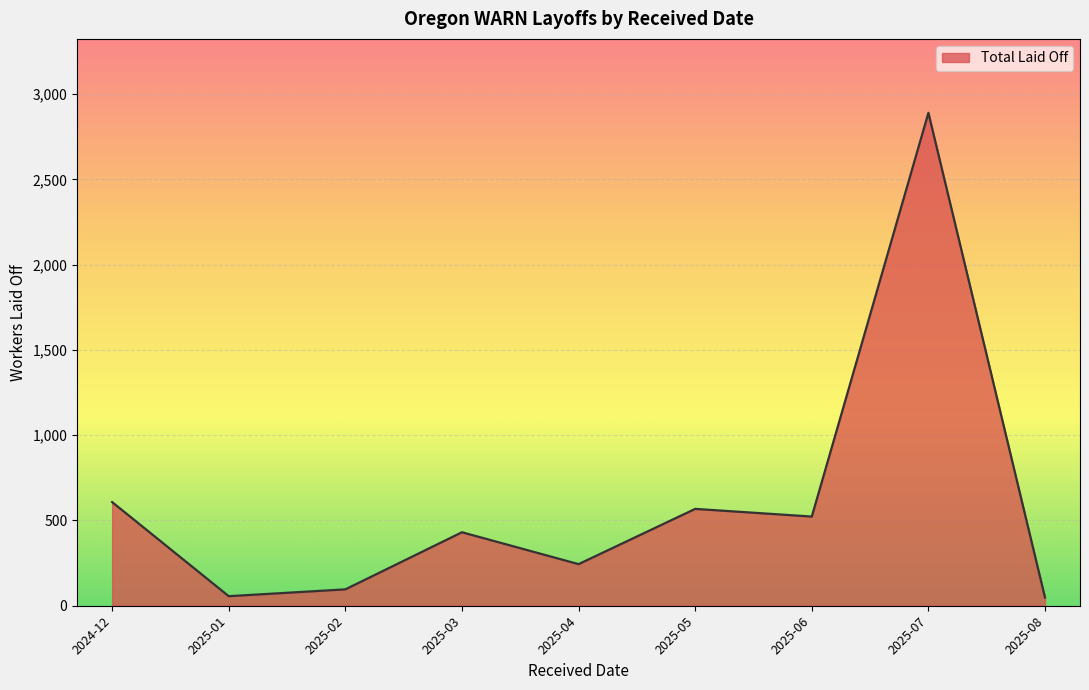

What is the ratio of the value at 2025-04 to the value at 2025-03?

0.6